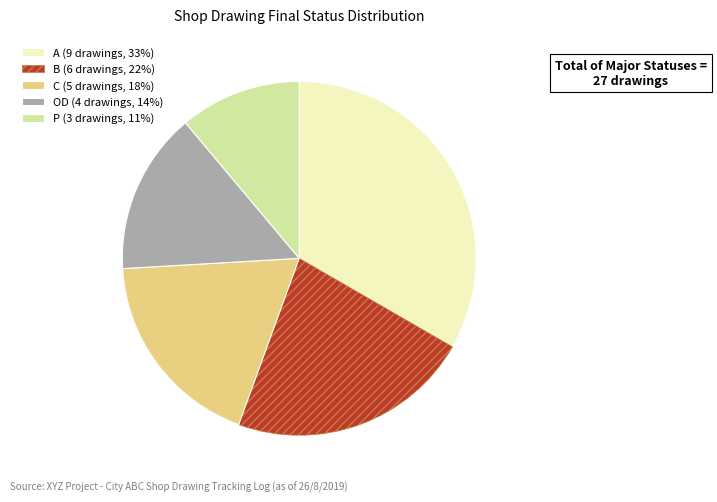

Is there any slice that represents more than half of the pie?

No